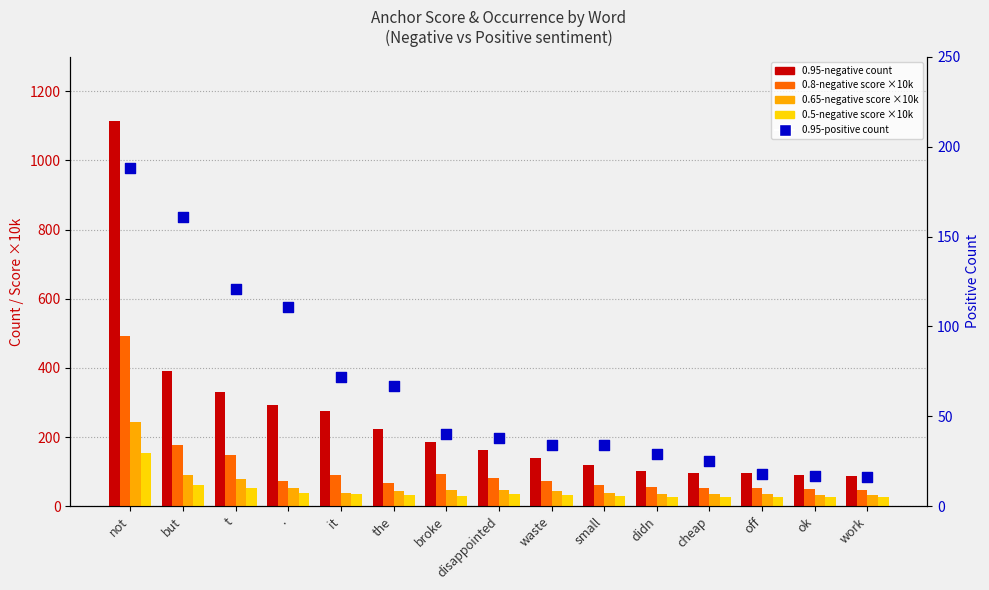

What are all the series names shown in the legend?

0.95-negative count, 0.8-negative score ×10k, 0.65-negative score ×10k, 0.5-negative score ×10k, 0.95-positive count